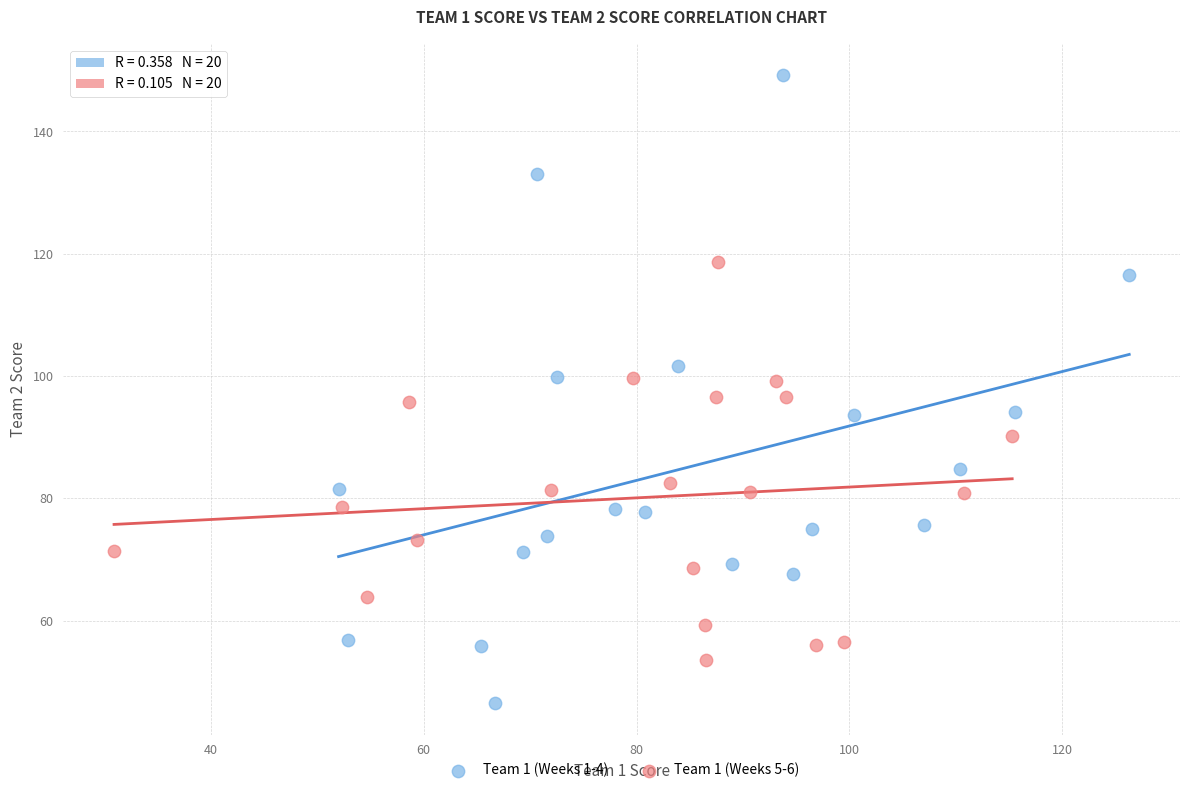

Which series contains the lowest Y value?

Team 1 (Weeks 1-4)